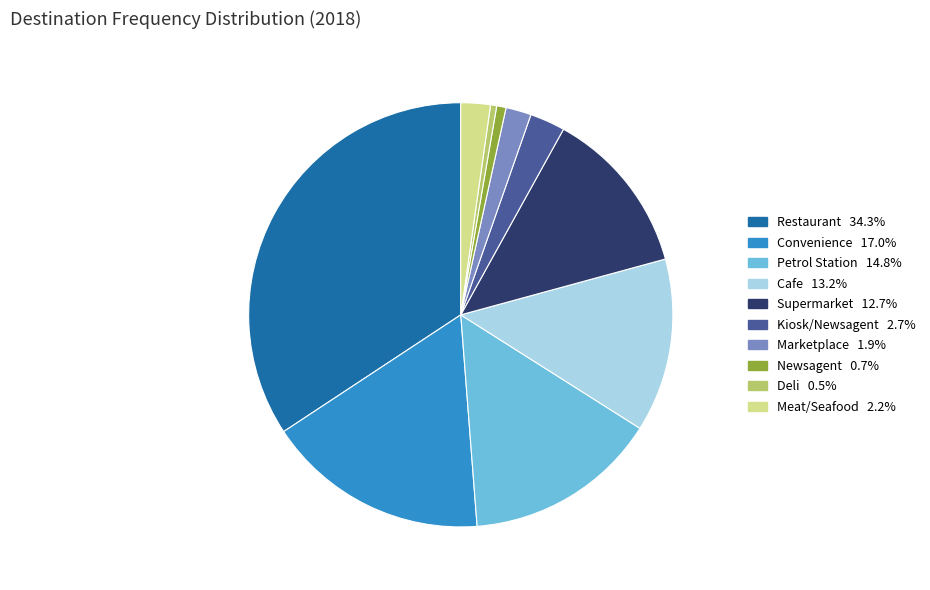

Is there any slice that represents more than half of the pie?

No